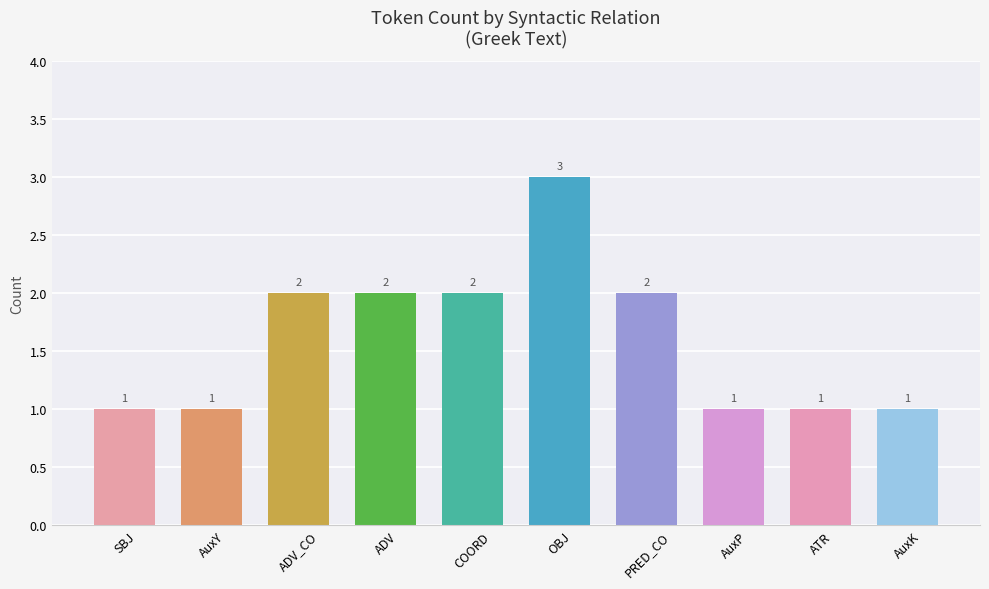

True or false: the data shows 1 at AuxP.

True